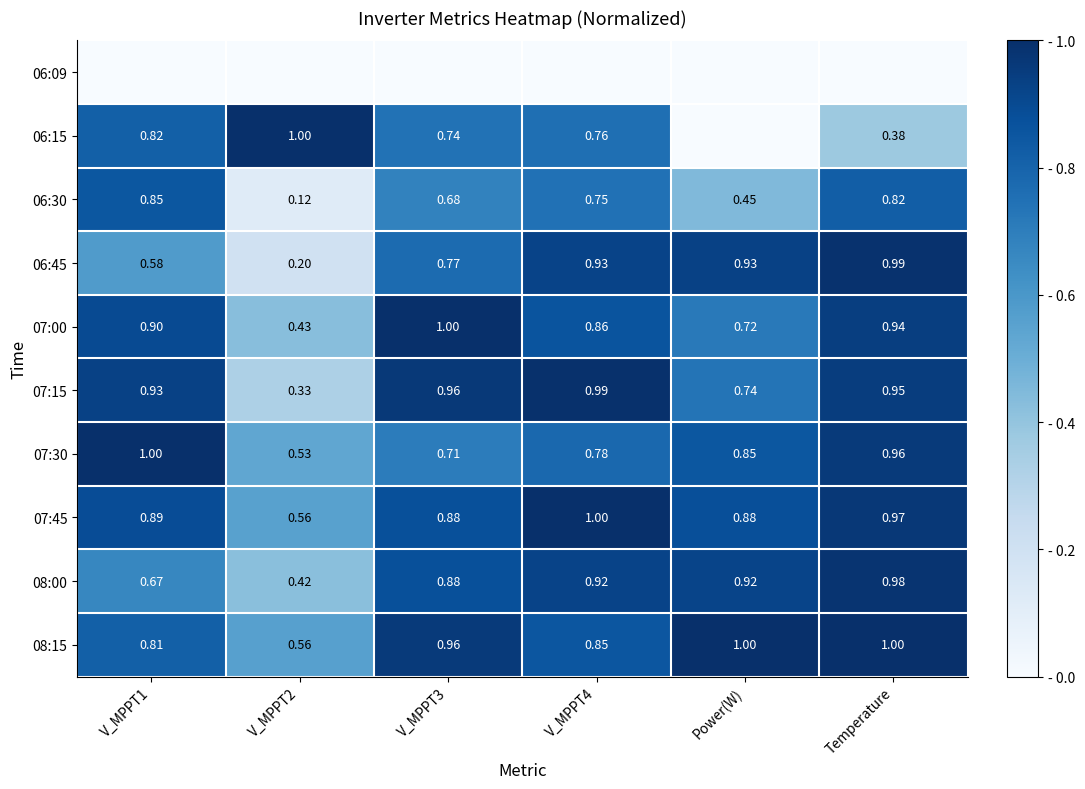

Count the number of data series in this chart.

10